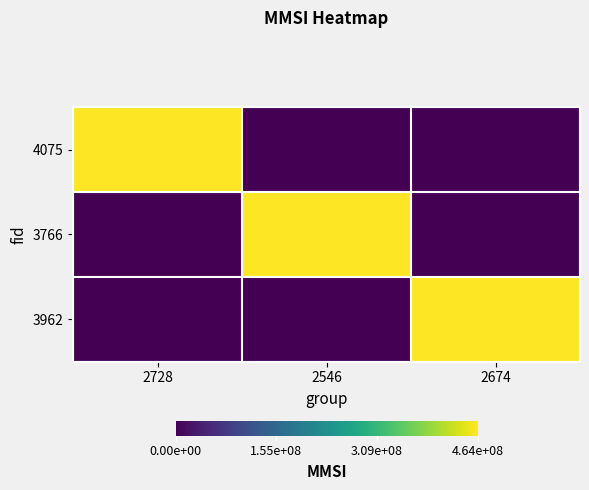

At how many categories does at least one series exceed 228955989?

3